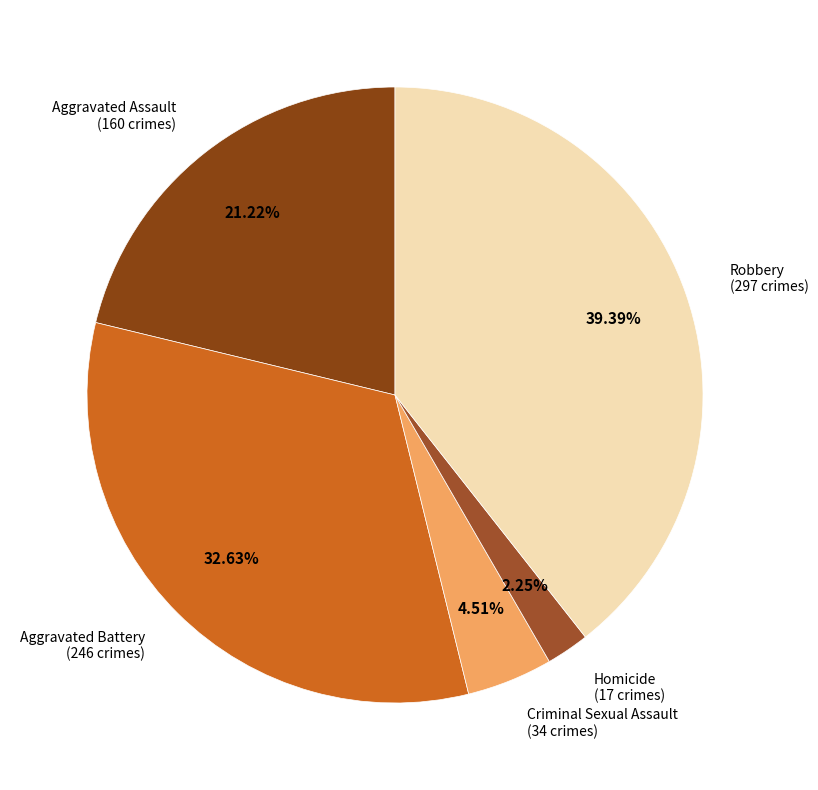

To the nearest percent, what is the difference between the largest and smallest slice percentages?

37%